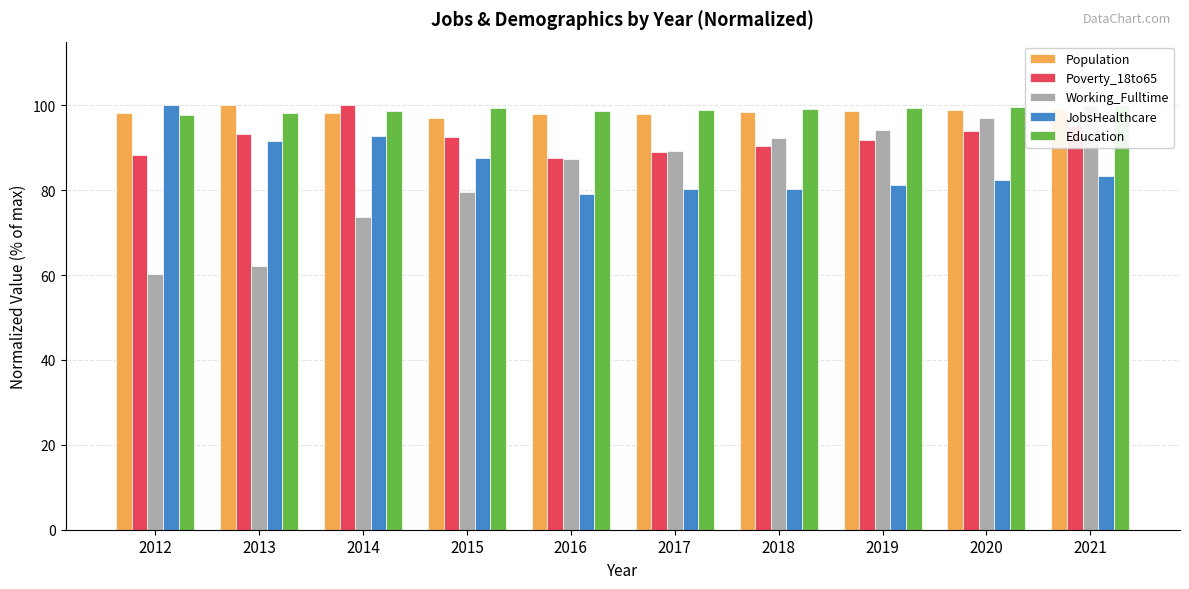

At which category does the chart reach its peak across all series?

2013